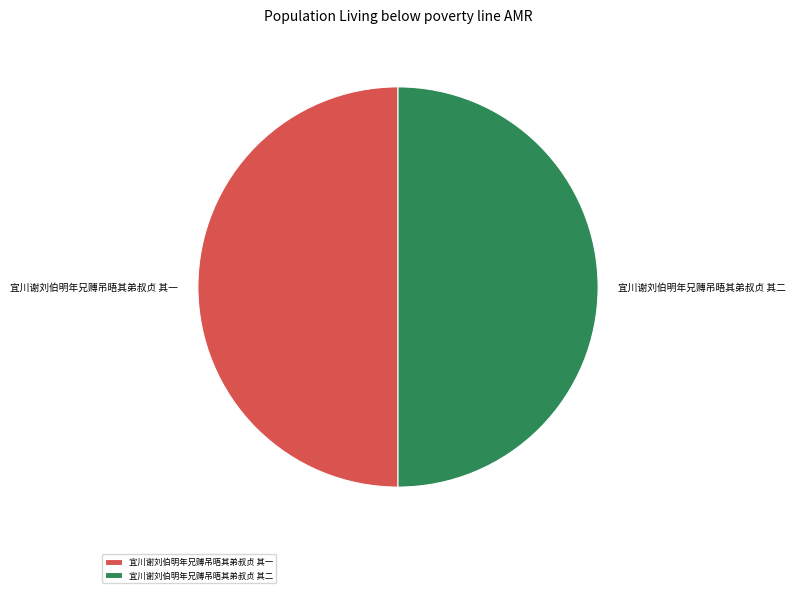

Is it true that 宜川谢刘伯明年兄赙吊晤其弟叔贞 其一 is 50% of the pie?

True